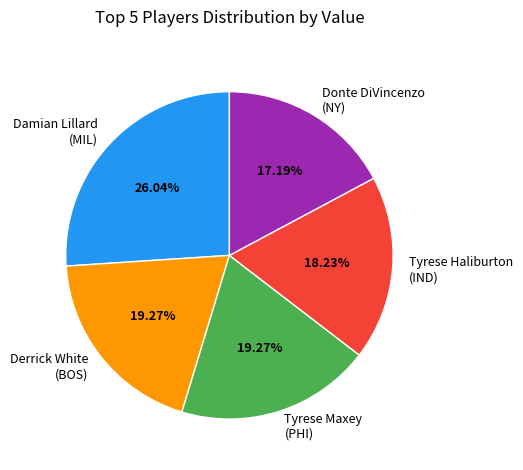

Does any single category account for the majority?

No